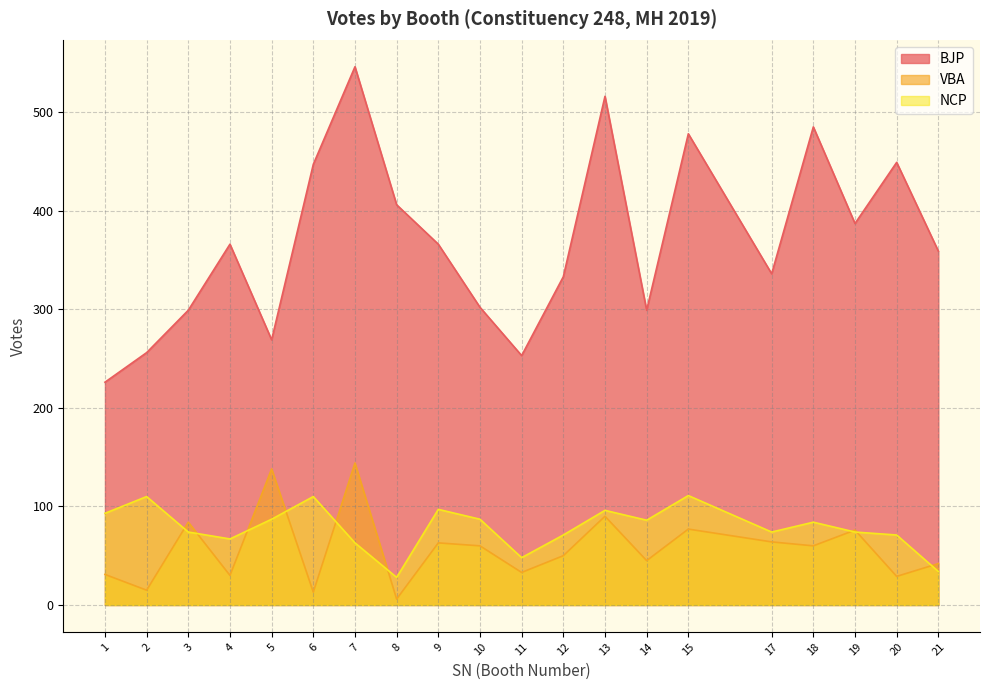

True or false: VBA has a value of 9 at 14.

False